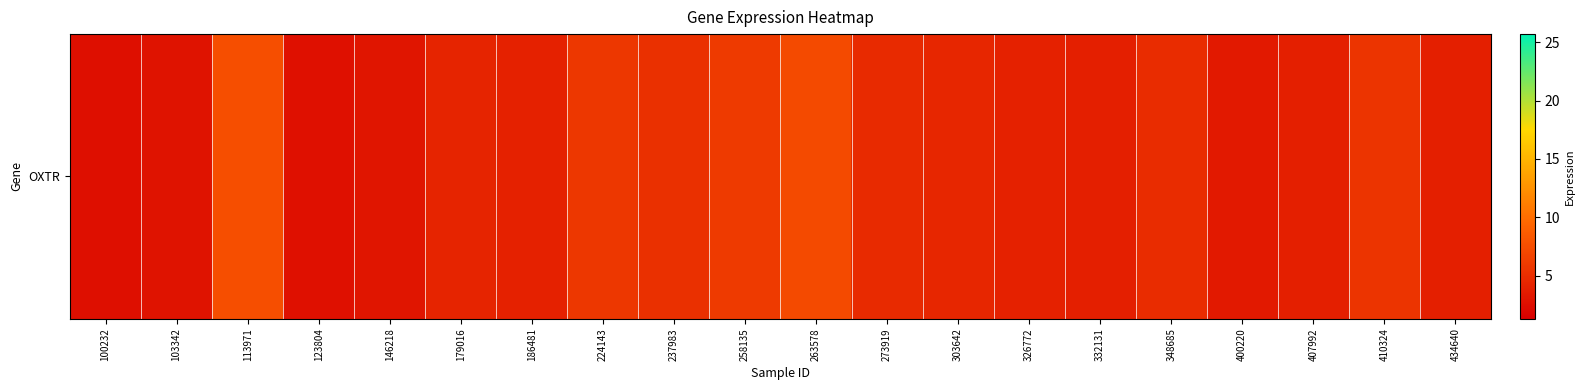

List the labels in order of value, largest first.

113971, 263578, 258135, 224143, 410324, 237983, 348685, 273919, 303642, 179016, 186481, 326772, 332131, 407992, 434640, 400220, 146218, 103342, 123804, 100232